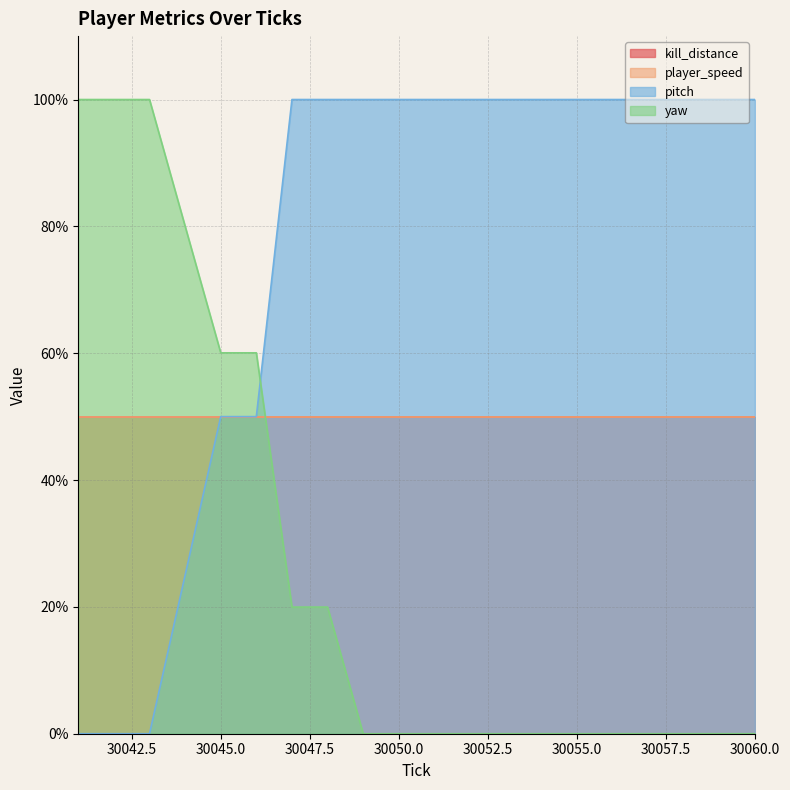

Which series has the largest total across all categories?

pitch